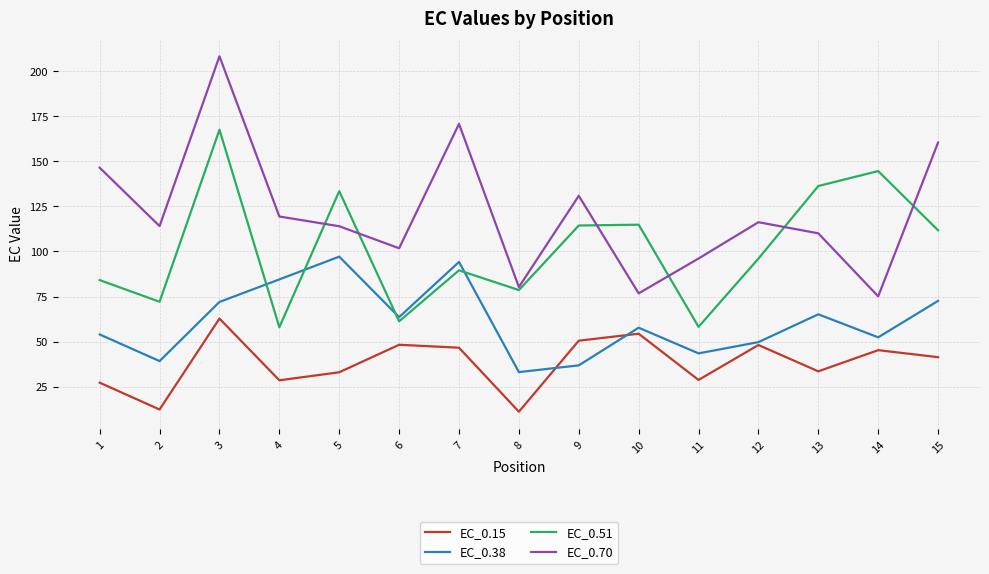

The EC_0.15 series shows 18.3 at 15. True or false?

False